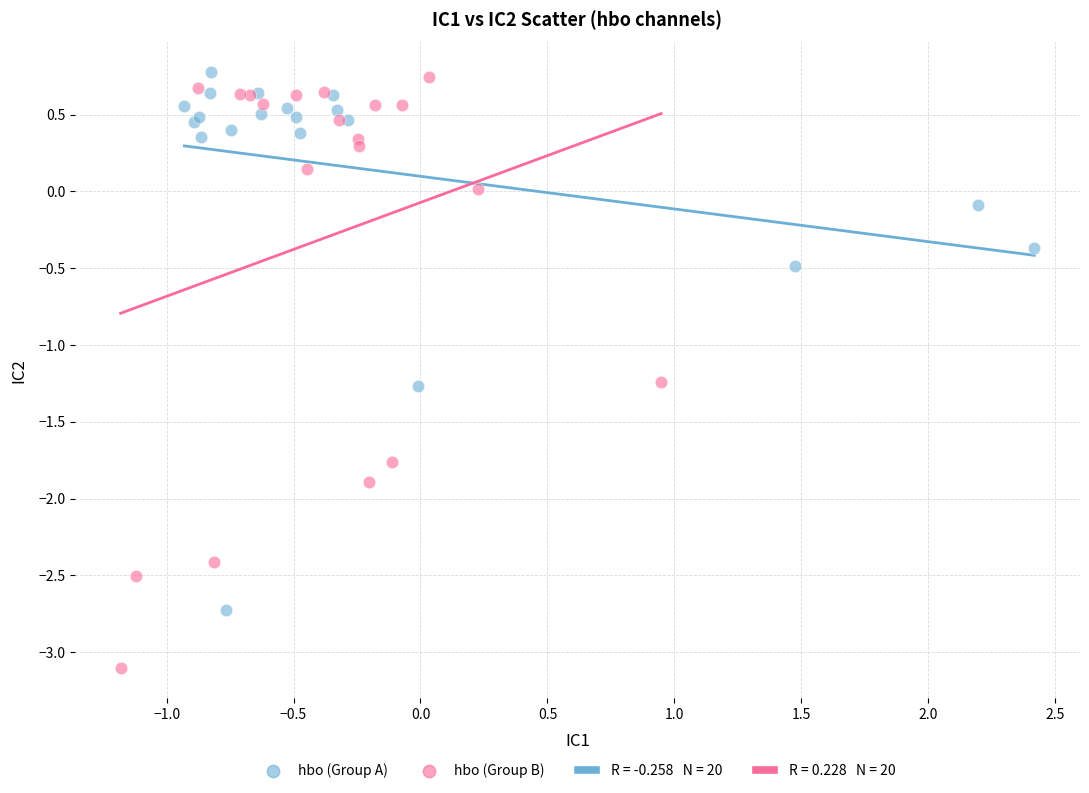

Which series reaches the minimum Y coordinate?

hbo (Group B)